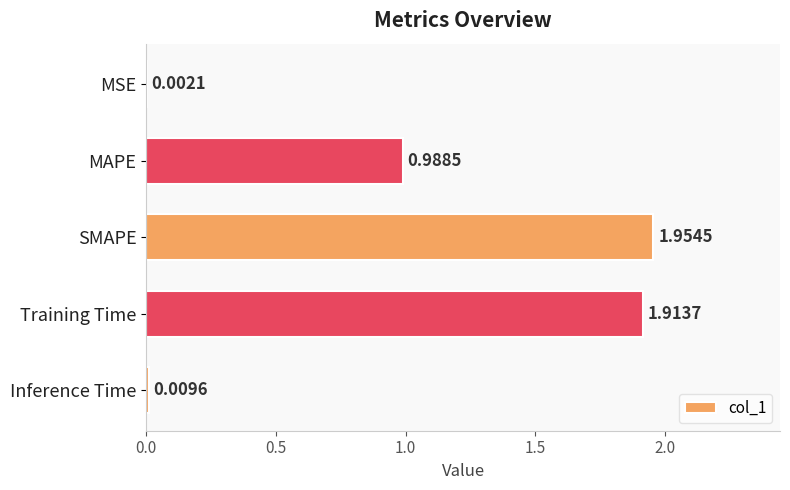

At which category does the chart reach its peak across all series?

SMAPE